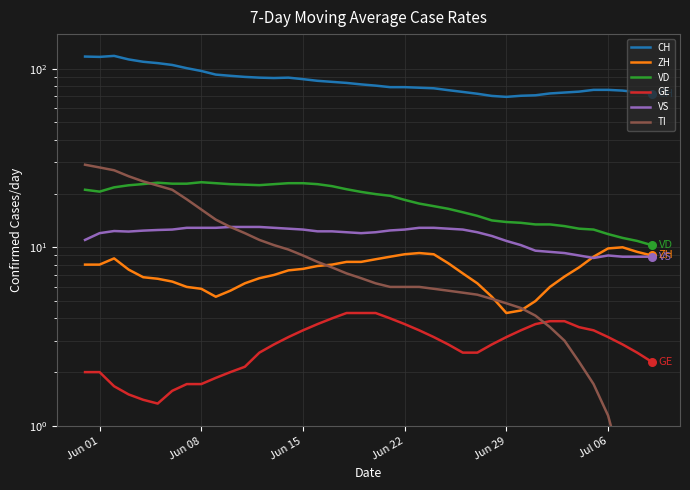

Which series contains the lowest Y value?

TI